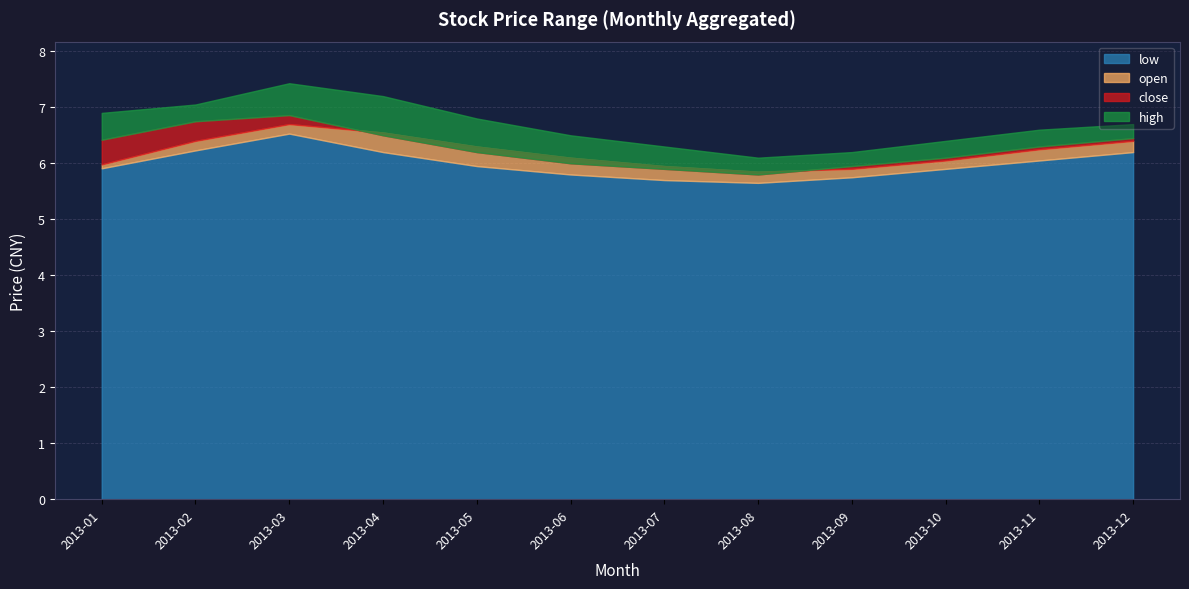

At how many categories does at least one series exceed 7?

3